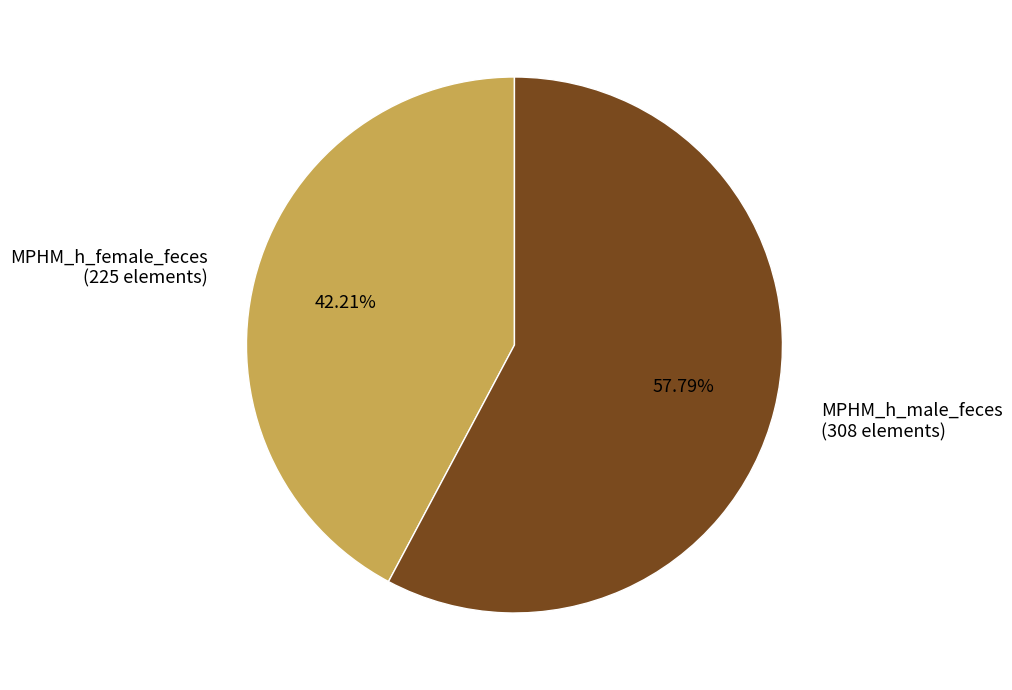

To the nearest percent, what is the combined percentage of MPHM_h_male_feces and MPHM_h_female_feces?

100%